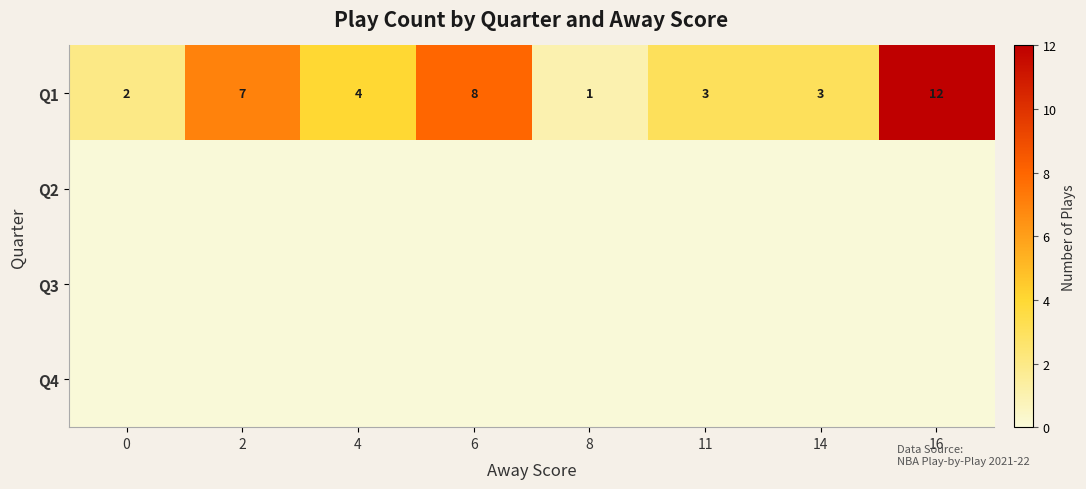

How many distinct data groups are displayed?

4